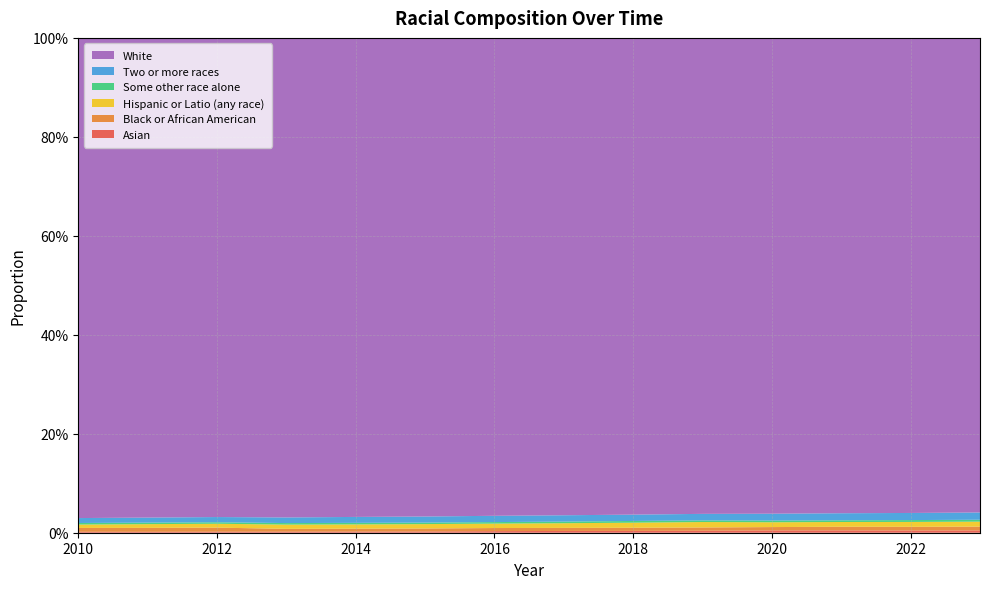

Reading right to left, transcribe all the data shown in this chart.

Asian: 2023=0.0	2022=0.0	2021=0.0	2020=0.0	2019=0.0	2018=0.0	2017=0.0	2016=0.0	2015=0.0	2014=0.0	2013=0.0	2012=0.0	2011=0.0	2010=0.0
Black or African American: 2023=0.0	2022=0.0	2021=0.0	2020=0.0	2019=0.0	2018=0.0	2017=0.0	2016=0.0	2015=0.0	2014=0.0	2013=0.0	2012=0.0	2011=0.0	2010=0.0
Hispanic or Latio (any race): 2023=0.0	2022=0.0	2021=0.0	2020=0.0	2019=0.0	2018=0.0	2017=0.0	2016=0.0	2015=0.0	2014=0.0	2013=0.0	2012=0.0	2011=0.0	2010=0.0
Some other race alone: 2023=0.0	2022=0.0	2021=0.0	2020=0.0	2019=0.0	2018=0.0	2017=0.0	2016=0.0	2015=0.0	2014=0.0	2013=0.0	2012=0.0	2011=0.0	2010=0.0
Two or more races: 2023=0.0	2022=0.0	2021=0.0	2020=0.0	2019=0.0	2018=0.0	2017=0.0	2016=0.0	2015=0.0	2014=0.0	2013=0.0	2012=0.0	2011=0.0	2010=0.0
White: 2023=1.0	2022=1.0	2021=1.0	2020=1.0	2019=1.0	2018=1.0	2017=1.0	2016=1.0	2015=1.0	2014=1.0	2013=1.0	2012=1.0	2011=1.0	2010=1.0